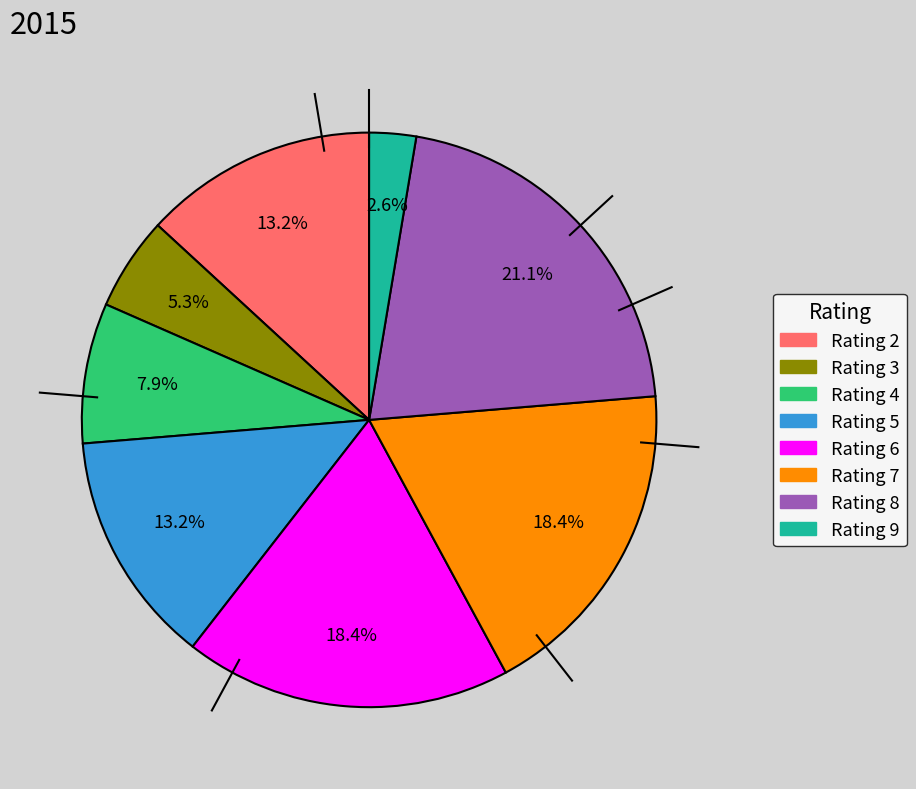

Which category has the smallest portion of the pie?

Rating 9